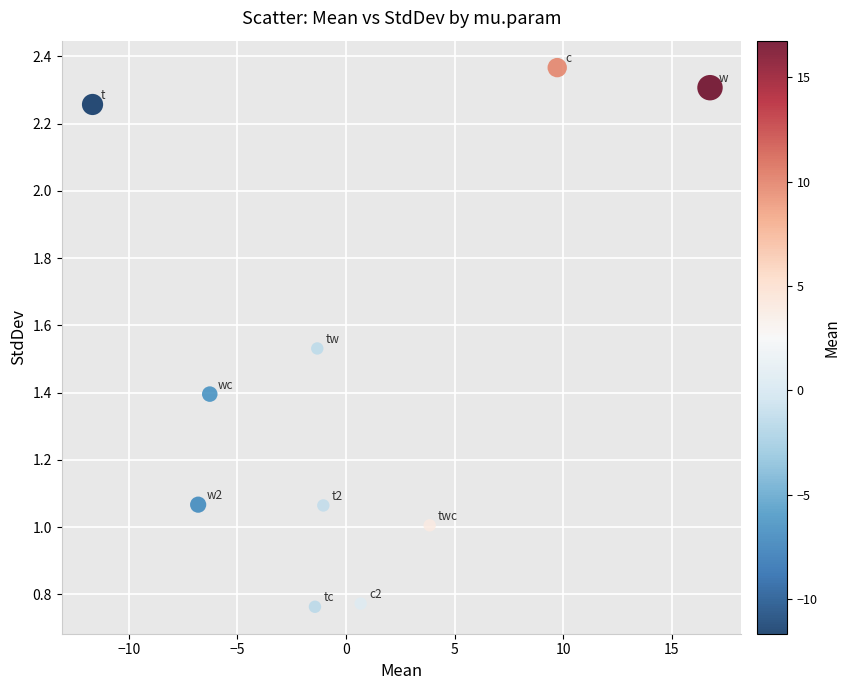

What is the range of Y values (max minus min)?

1.6